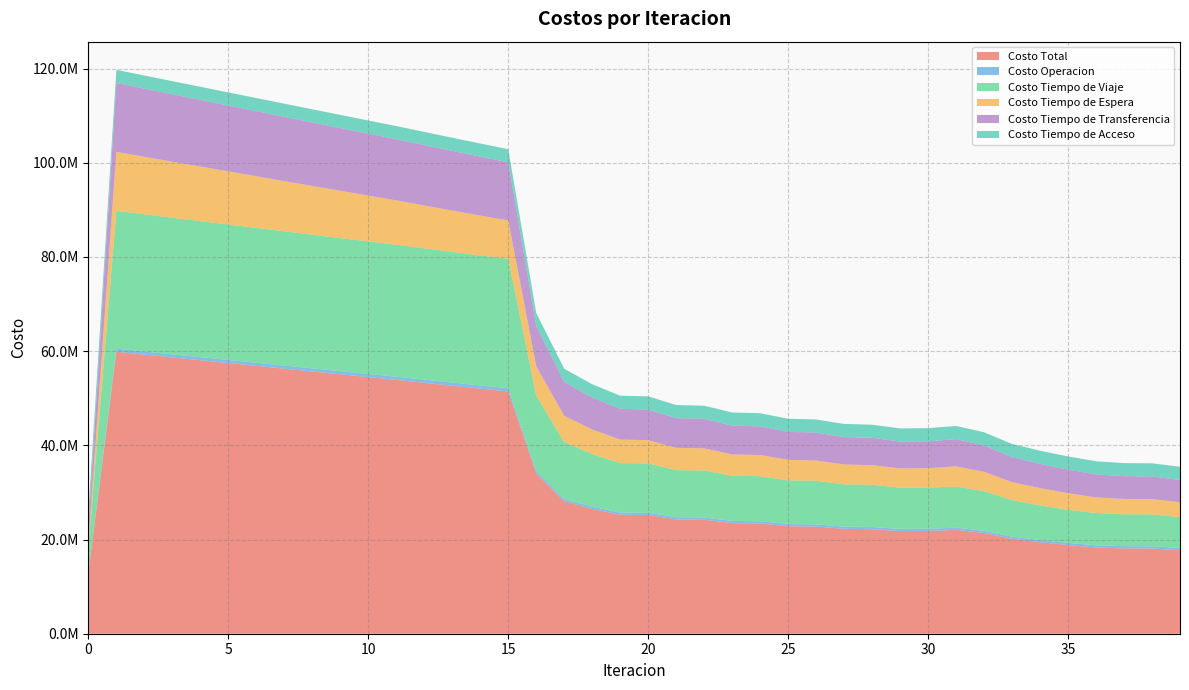

Reading right to left, what are all the values shown in this chart?

Costo Total: 39=17726837.5	38=18093336.3	37=18116509.2	36=18308420.5	35=18822314.0	34=19430250.3	33=20149948.0	32=21388290.6	31=22059779.1	30=21823374.4	29=21796606.5	28=22192297.5	27=22270832.4	26=22748831.5	25=22826508.7	24=23411157.2	23=23487384.4	22=24209055.8	21=24282973.0	20=25203084.1	19=25272987.5	18=26486603.8	17=28130585.4	16=34053377.5	15=51442725.3	14=52047514.2	13=52660278.5	12=53277855.4	11=53898172.6	10=54491090.7	9=55084083.5	8=55678573.7	7=56275983.7	6=56874383.9	5=57471911.9	4=58068844.3	3=58666257.1	2=59265605.5	1=59866010.1	0=12927405.3
Costo Operacion: 39=479637.8	38=479316.2	37=478141.1	36=475346.6	35=467541.4	34=466142.6	33=465319.7	32=464694.6	31=466154.7	30=470019.7	29=469953.0	28=470714.8	27=469218.0	26=470154.7	25=468623.9	24=469860.8	23=468290.0	22=470018.8	21=468398.7	20=470969.2	19=469286.1	18=473037.3	17=479630.0	16=527059.2	15=681202.3	14=679757.5	13=678301.3	12=676837.6	11=675369.4	10=673713.5	9=672057.9	8=670401.8	7=668744.4	6=667084.9	5=665422.3	4=663755.4	3=662083.0	2=660403.1	1=658713.4	0=0.0
Costo Tiempo de Viaje: 39=6541584.5	38=6774894.9	37=6769811.6	36=6845988.7	35=7009515.6	34=7349800.1	33=7762288.8	32=8426558.8	31=8718542.1	30=8752628.9	29=8747048.7	28=8975129.3	27=8978727.9	26=9249383.9	25=9251500.1	24=9578976.6	23=9579371.6	22=9982531.4	21=9980865.8	20=10495099.2	19=10490160.3	18=11165454.7	17=12102083.0	16=15963714.8	15=27480531.2	14=27606232.7	13=27739503.3	12=27877319.5	11=28017715.7	10=28137063.4	9=28256410.4	8=28377284.7	7=28501215.7	6=28626388.7	5=28751071.5	4=28875695.5	3=29001530.5	2=29130284.4	1=29261423.3	0=5271417.8
Costo Tiempo de Espera: 39=3177610.0	38=3228136.0	37=3249876.4	36=3319747.2	35=3543338.5	34=3669737.7	33=3809820.6	32=4092888.1	31=4302455.2	30=4105134.4	29=4091343.5	28=4165743.3	27=4218379.4	26=4312446.7	25=4365913.5	24=4484077.7	23=4538279.5	22=4687322.6	21=4742334.1	20=4932017.2	19=4987550.7	18=5240522.1	17=5562742.0	16=6262870.6	15=8134172.8	14=8458705.9	13=8781613.1	12=9103460.5	11=9424674.6	10=9734264.6	9=10043821.5	8=10353392.1	7=10663023.7	6=10972767.4	5=11282681.2	4=11592834.1	3=11903312.5	2=12214229.6	1=12525741.2	0=1252574.1
Costo Tiempo de Transferencia: 39=4739544.5	38=4822528.4	37=4830219.3	36=4878877.3	35=5013457.7	34=5156109.1	33=5324058.1	32=5615688.3	31=5784166.3	30=5707130.6	29=5699800.6	28=5792249.3	27=5816046.3	26=5928385.5	25=5952010.5	24=6089781.2	23=6112982.5	22=6280722.3	21=6302913.6	20=6516537.8	19=6537529.8	18=6819129.0	17=7197669.6	16=8511272.1	15=12358358.2	14=12514357.3	13=12672400.1	12=12831777.0	11=12991952.2	10=13157588.4	9=13323332.9	8=13489034.4	7=13654539.2	6=13819682.2	5=13984276.2	4=14148098.5	3=14310870.4	2=14472227.6	1=14631671.5	0=3614952.7
Costo Tiempo de Acceso: 39=2788460.8	38=2788460.8	37=2788460.8	36=2788460.8	35=2788460.8	34=2788460.8	33=2788460.8	32=2788460.8	31=2788460.8	30=2788460.8	29=2788460.8	28=2788460.8	27=2788460.8	26=2788460.8	25=2788460.8	24=2788460.8	23=2788460.8	22=2788460.8	21=2788460.8	20=2788460.8	19=2788460.8	18=2788460.8	17=2788460.8	16=2788460.8	15=2788460.8	14=2788460.8	13=2788460.8	12=2788460.8	11=2788460.8	10=2788460.8	9=2788460.8	8=2788460.8	7=2788460.8	6=2788460.8	5=2788460.8	4=2788460.8	3=2788460.8	2=2788460.8	1=2788460.8	0=2788460.8